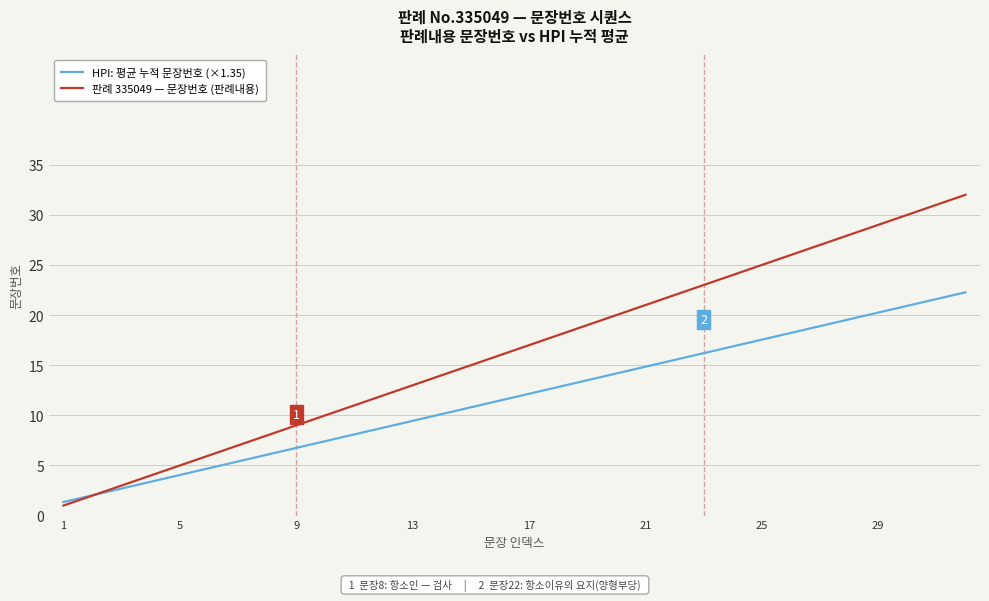

What is the minimum value for 판례 335049 — 문장번호 (판례내용)?

1.0